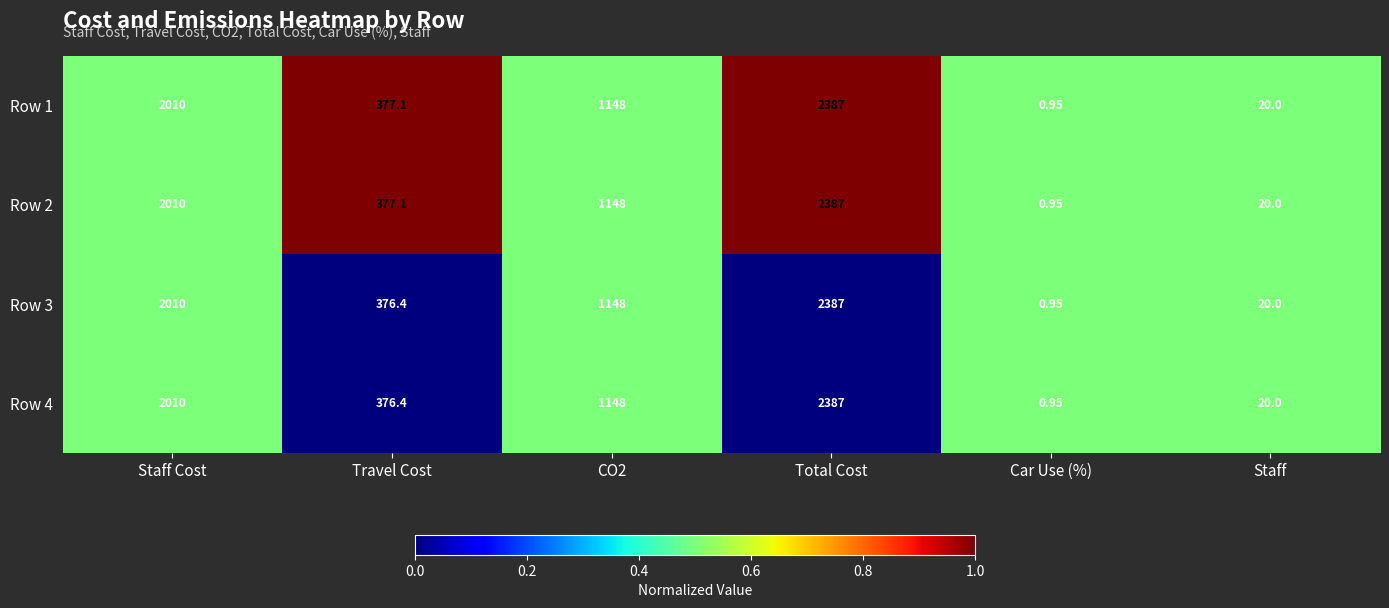

Where does the Row 4 series first go above 1148?

Staff Cost